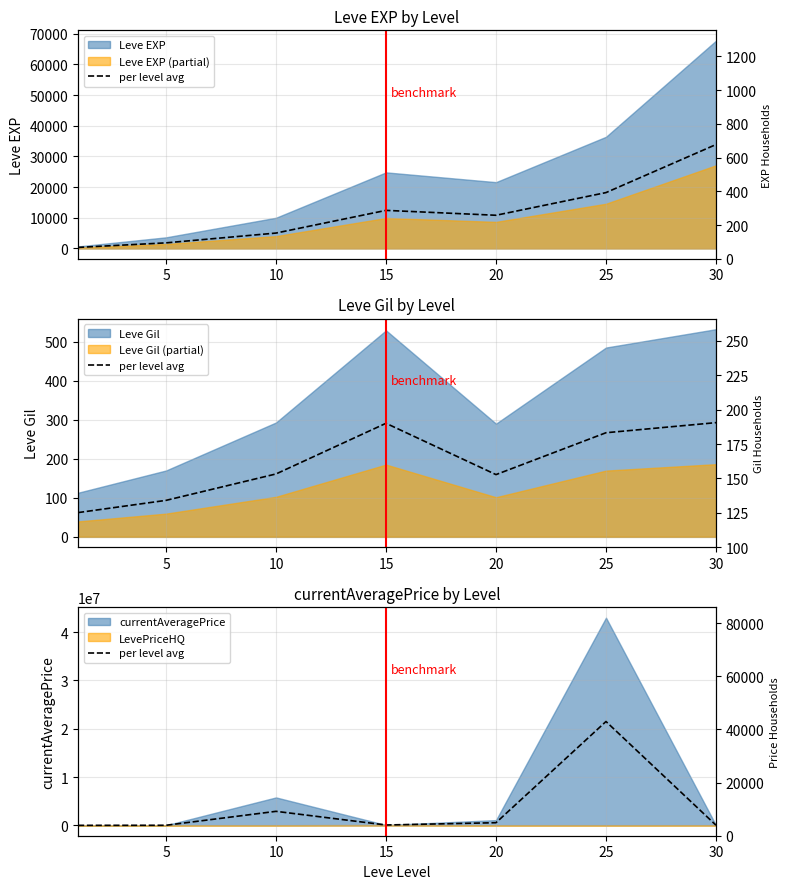

At which category does the chart reach its peak across all series?

25